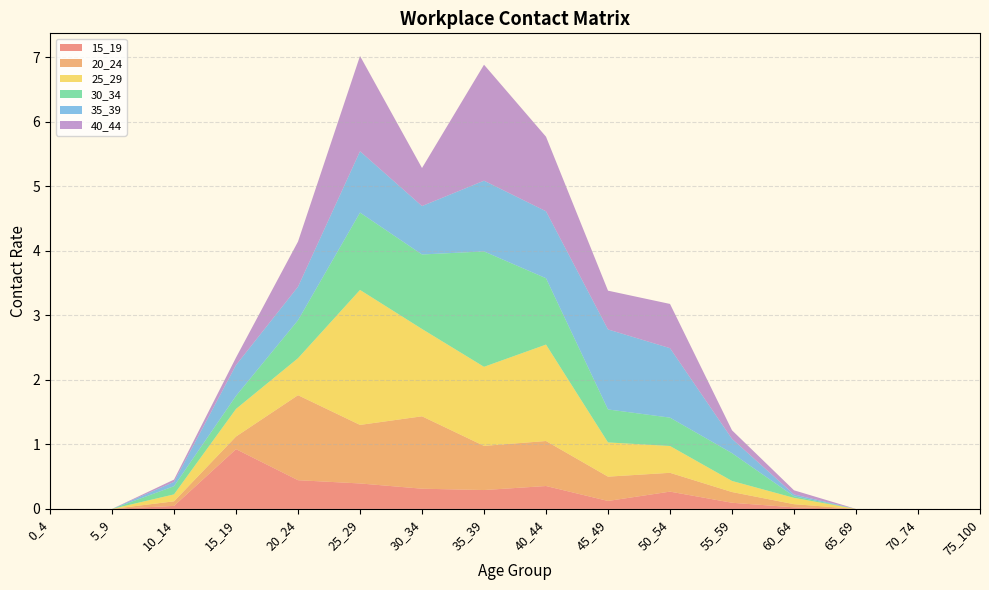

Reading right to left, list all the values displayed in this chart.

15_19: 0.0	0.0	0.0	0.0	0.1	0.3	0.1	0.4	0.3	0.3	0.4	0.4	0.9	0.0	0.0	0.0
20_24: 0.0	0.0	0.0	0.0	0.2	0.3	0.4	0.7	0.7	1.1	0.9	1.3	0.2	0.1	0.0	0.0
25_29: 0.0	0.0	0.0	0.1	0.2	0.4	0.5	1.5	1.2	1.4	2.1	0.6	0.4	0.1	0.0	0.0
30_34: 0.0	0.0	0.0	0.0	0.4	0.4	0.5	1.0	1.8	1.2	1.2	0.6	0.2	0.1	0.0	0.0
35_39: 0.0	0.0	0.0	0.0	0.2	1.1	1.2	1.0	1.1	0.8	1.0	0.5	0.5	0.1	0.0	0.0
40_44: 0.0	0.0	0.0	0.1	0.1	0.7	0.6	1.2	1.8	0.6	1.5	0.7	0.1	0.0	0.0	0.0